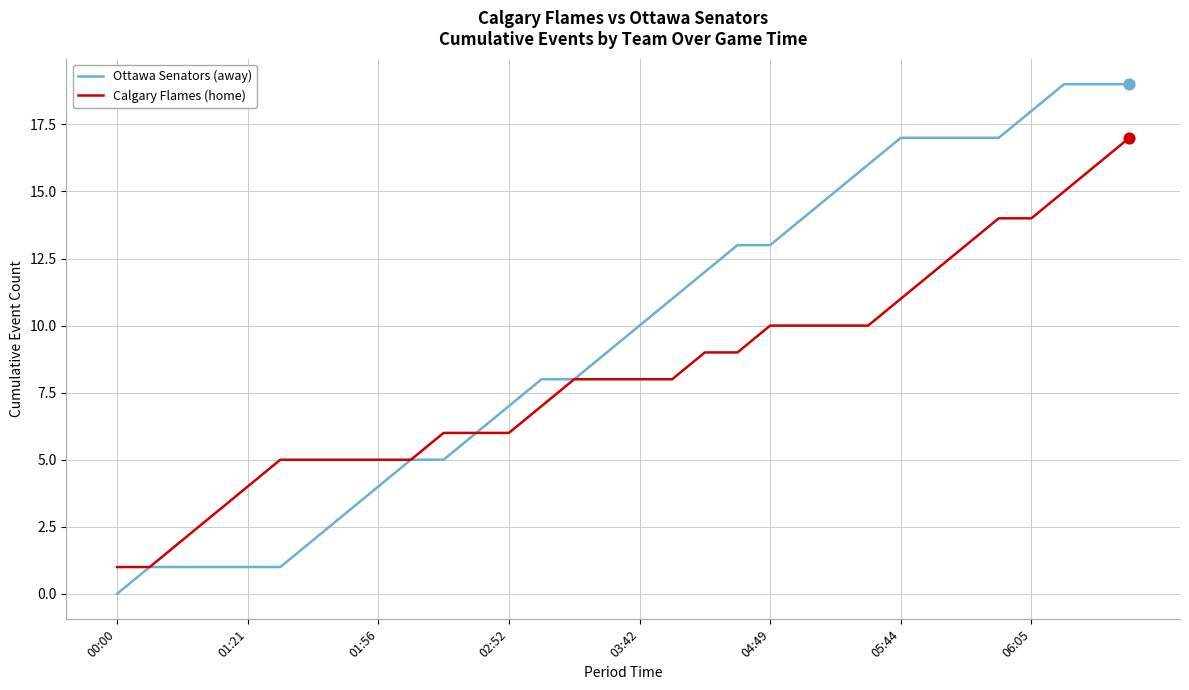

Which series has the largest total across all categories?

Ottawa Senators (away)